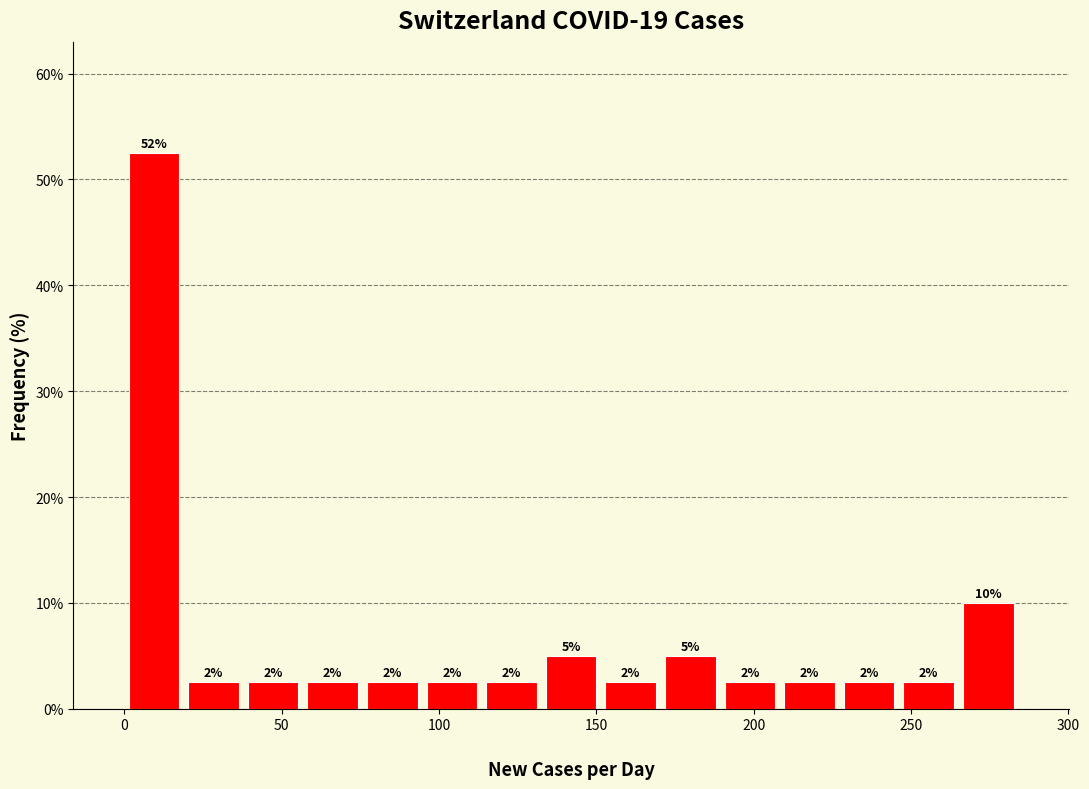

Around what value on the x-axis is the tallest bar? Give the approximate position of its centre, as read against the axis.

10